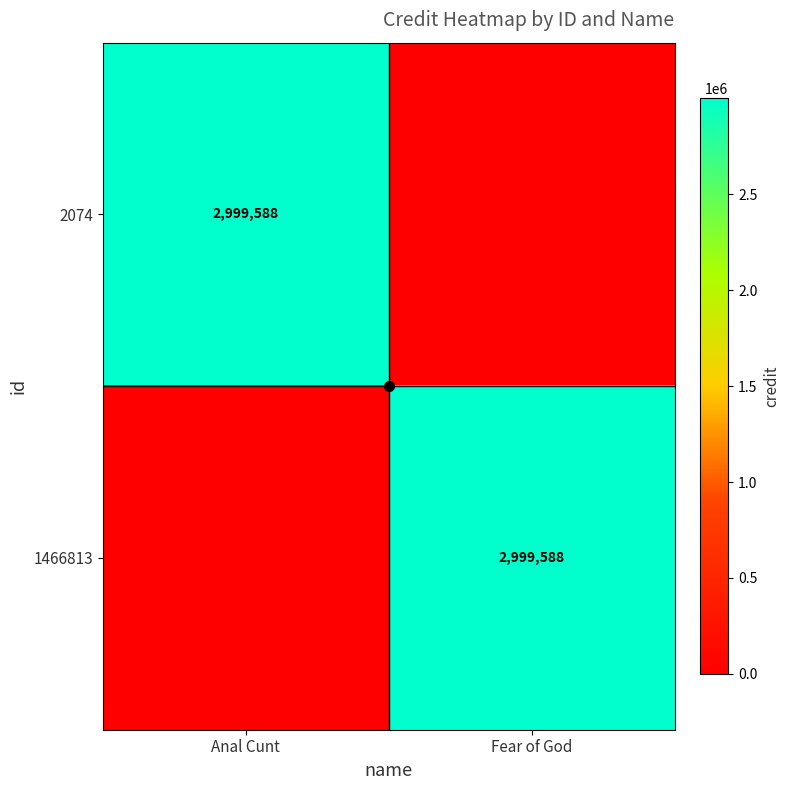

Is the value of 1466813 at Anal Cunt greater than the value of 2074 at Fear of God?

No